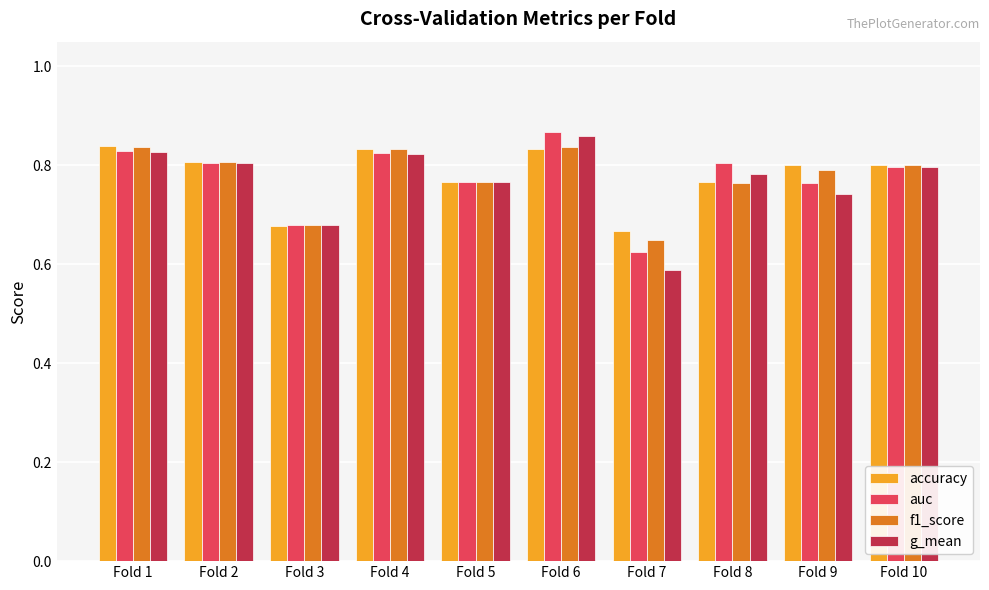

What is the sum of the accuracy values at Fold 5 and Fold 7?

1.4